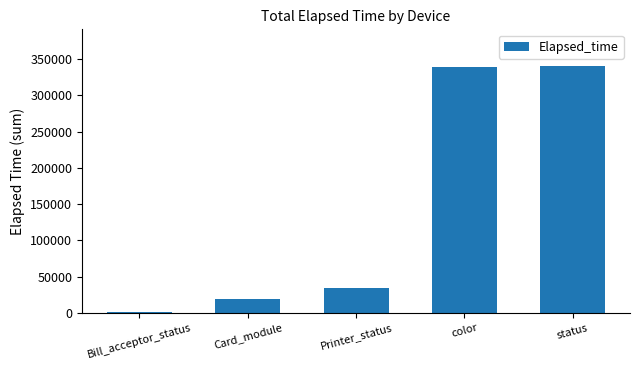

What is the sum of the values at status and color?

679892